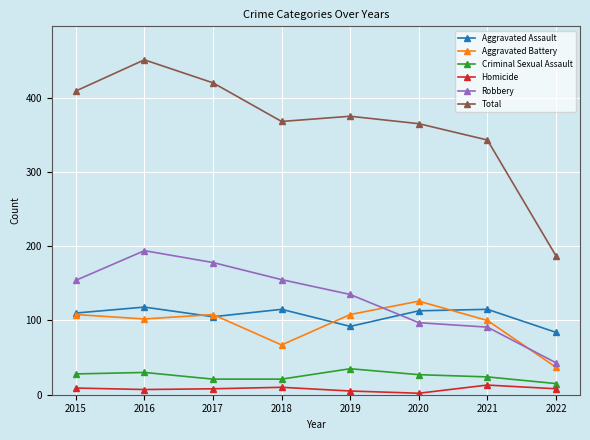

True or false: Homicide and Aggravated Assault intersect in this chart.

False